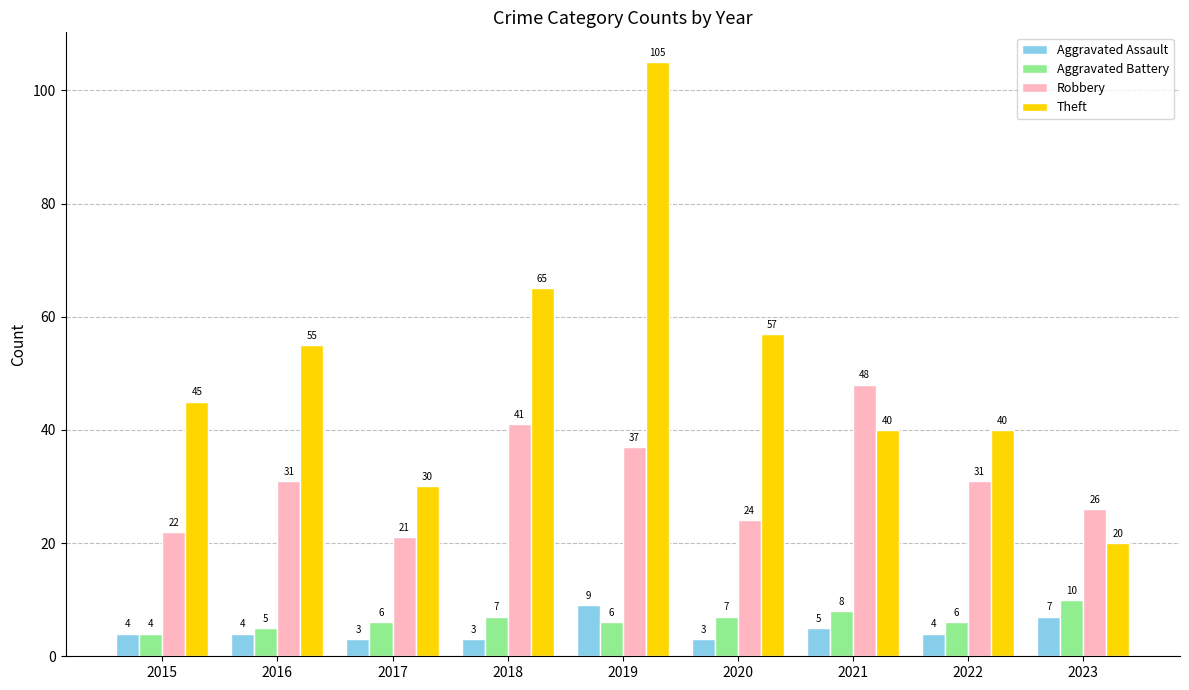

What are all the series names shown in the legend?

Aggravated Assault, Aggravated Battery, Robbery, Theft